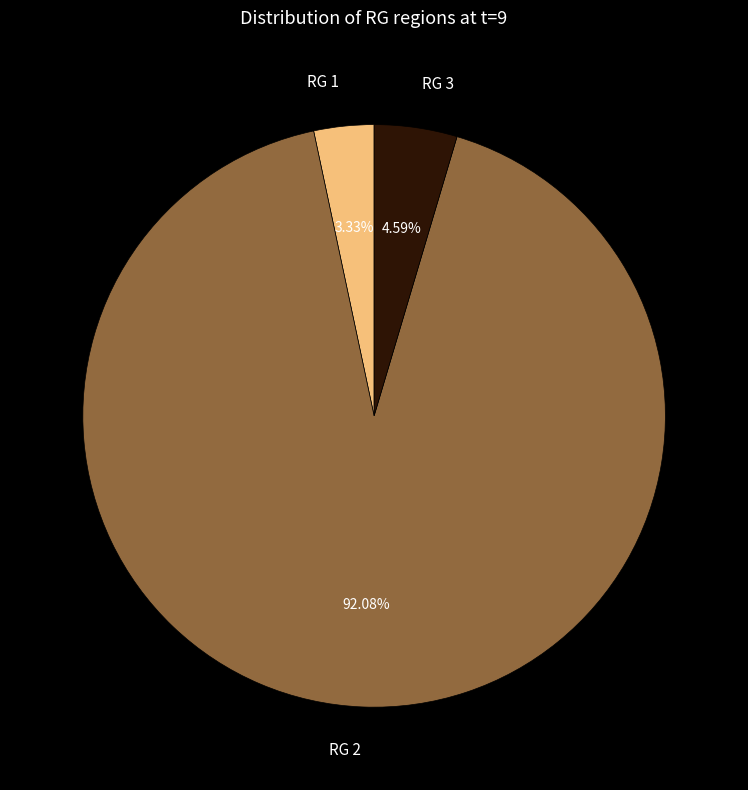

To the nearest percent, what is the difference between the largest and smallest slice percentages?

89%